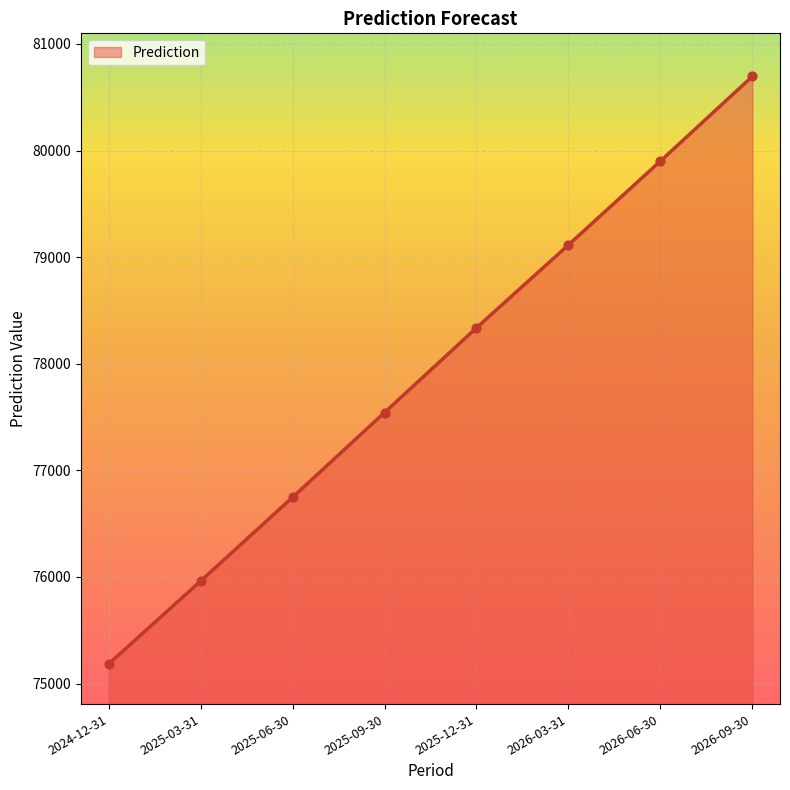

Approximately how many times larger is the value at 2026-06-30 compared to 2025-06-30?

1.0